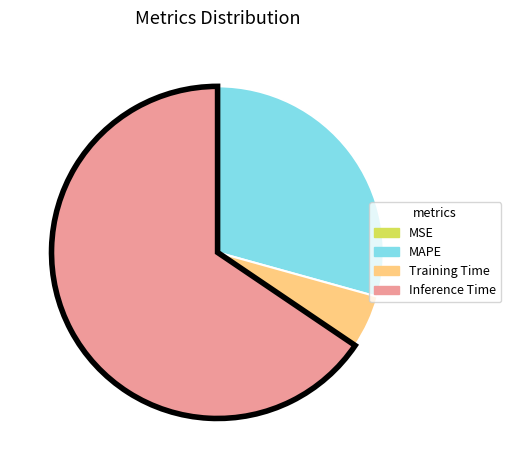

The Training Time slice represents 5% of the pie. True or false?

True